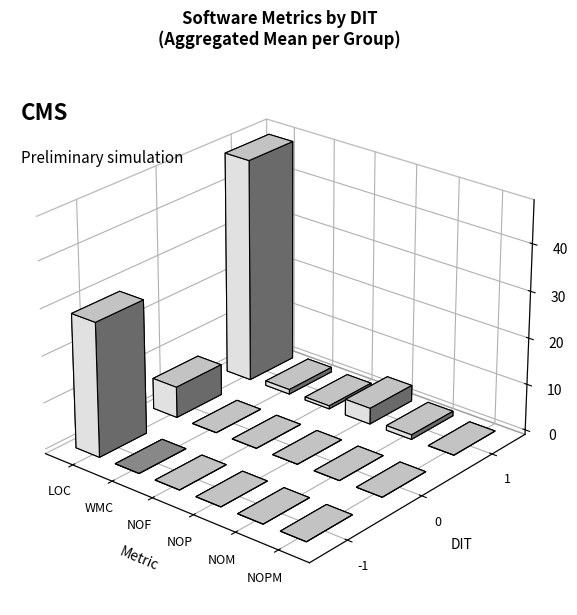

Rank the series at 1 from highest to lowest value.

LOC, NOP, WMC, NOM, NOF, NOPM